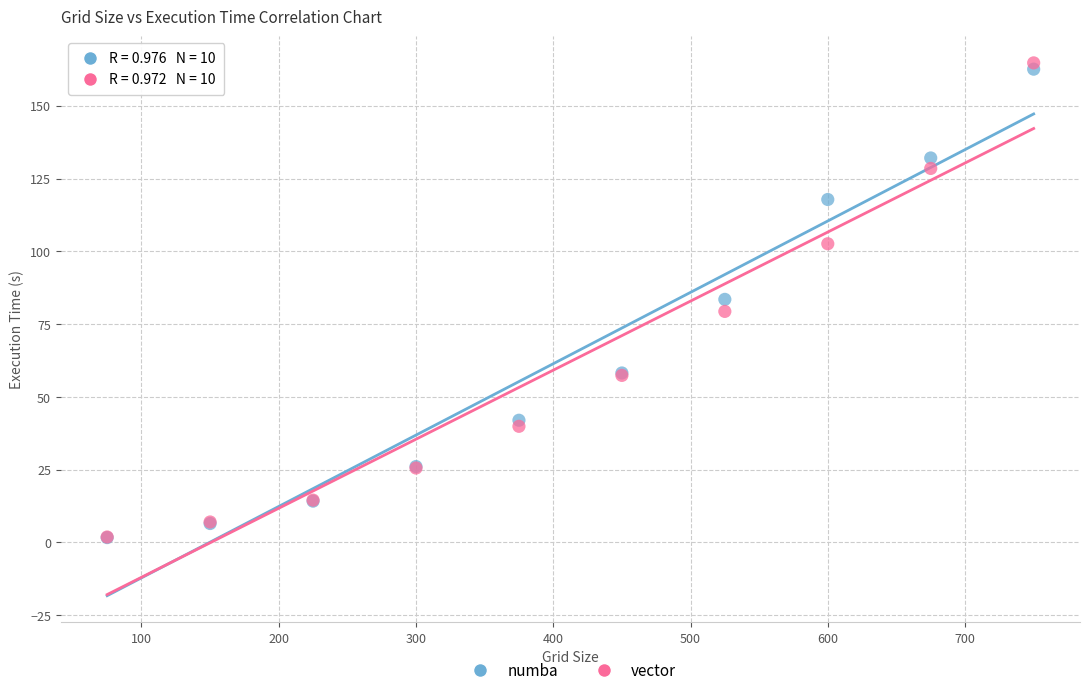

Which series contains the highest Y value?

vector